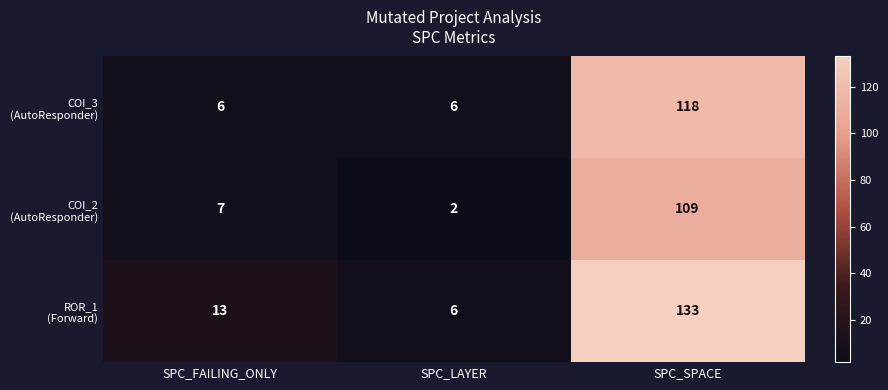

Which category has the highest value across all series?

SPC_SPACE